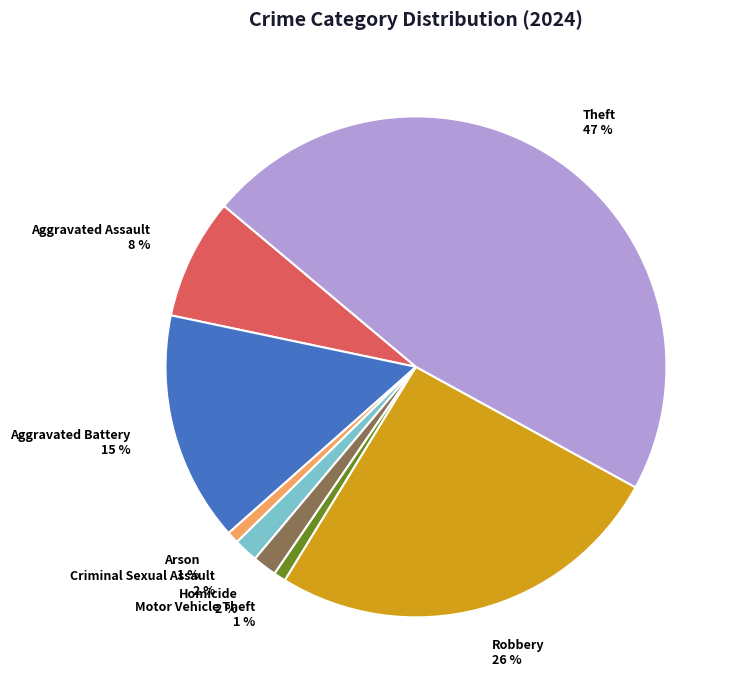

Count the number of slices in the pie.

8